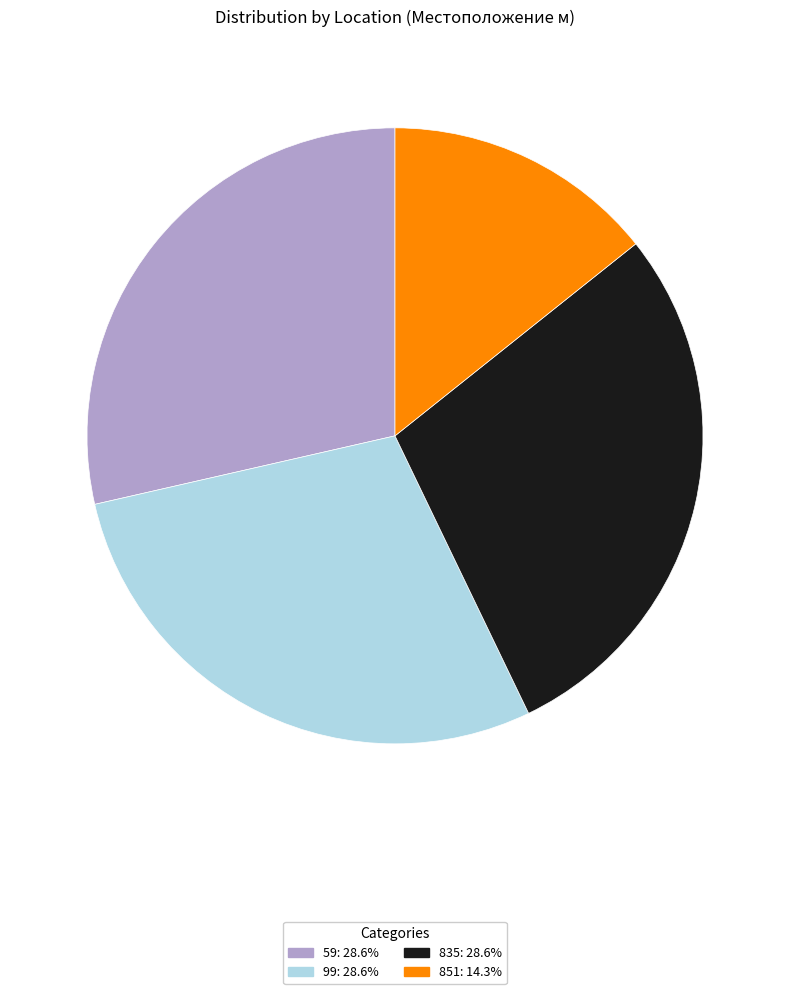

Is there a majority slice in this chart?

No